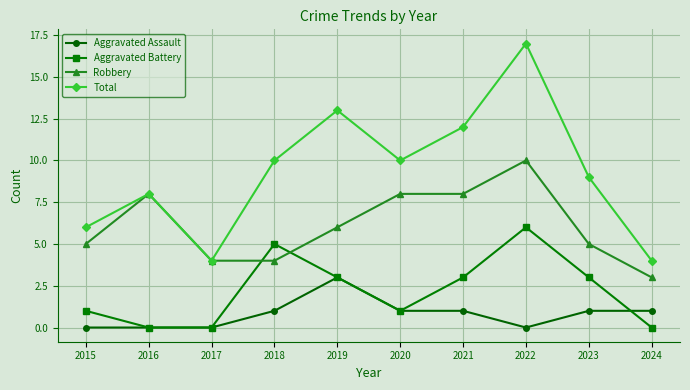

What is the average value of the Aggravated Assault series?

1